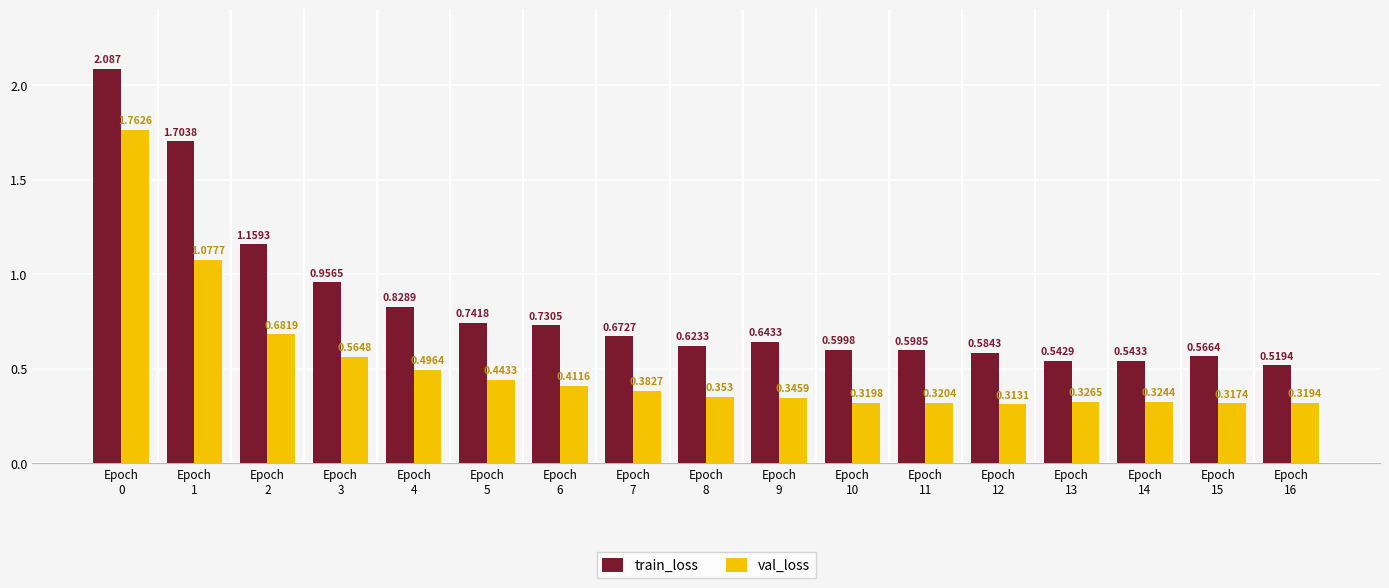

Rank the series by their average value, from highest to lowest.

train_loss, val_loss